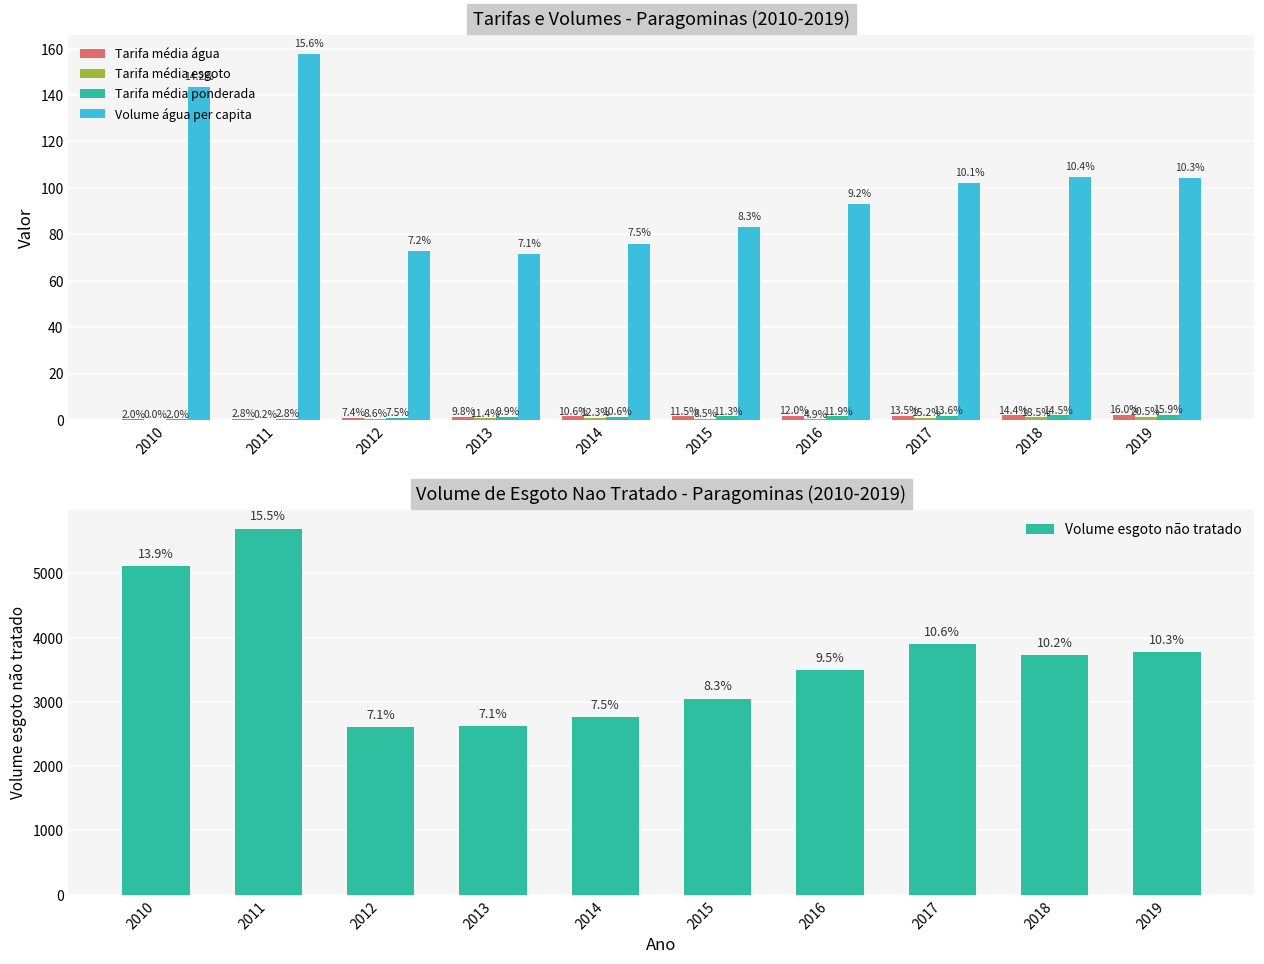

Which label corresponds to the smallest value in the chart?

2010